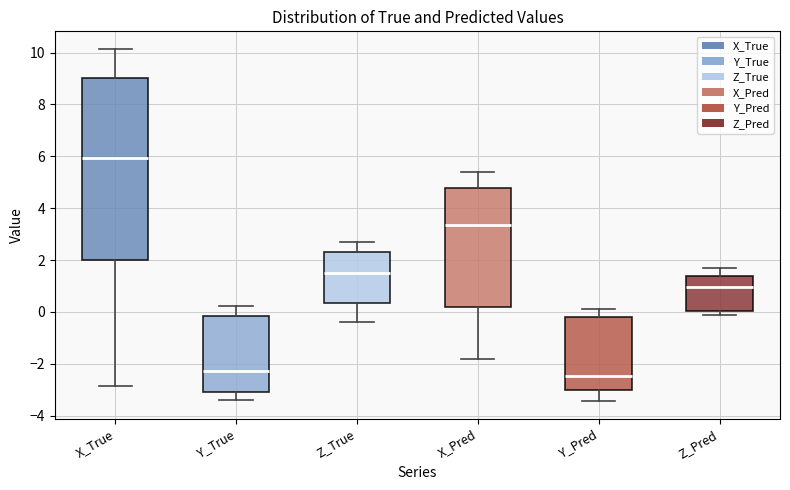

Reading left to right, transcribe this box plot: for each box, give where its median line is, the range the box spans, and where its two whiskers end, as read against the y-axis. The values are not printed on the chart, so give them approximately, as read against the axis.

X_True: median 6.0, box 2.0 to 9.0, whiskers -2.8 to 10.2
Y_True: median -2.2, box -3.0 to -0.2, whiskers -3.4 to 0.2
Z_True: median 1.4, box 0.4 to 2.4, whiskers -0.4 to 2.6
X_Pred: median 3.4, box 0.2 to 4.8, whiskers -1.8 to 5.4
Y_Pred: median -2.4, box -3.0 to -0.2, whiskers -3.4 to 0.0
Z_Pred: median 1.0, box 0.0 to 1.4, whiskers -0.2 to 1.8